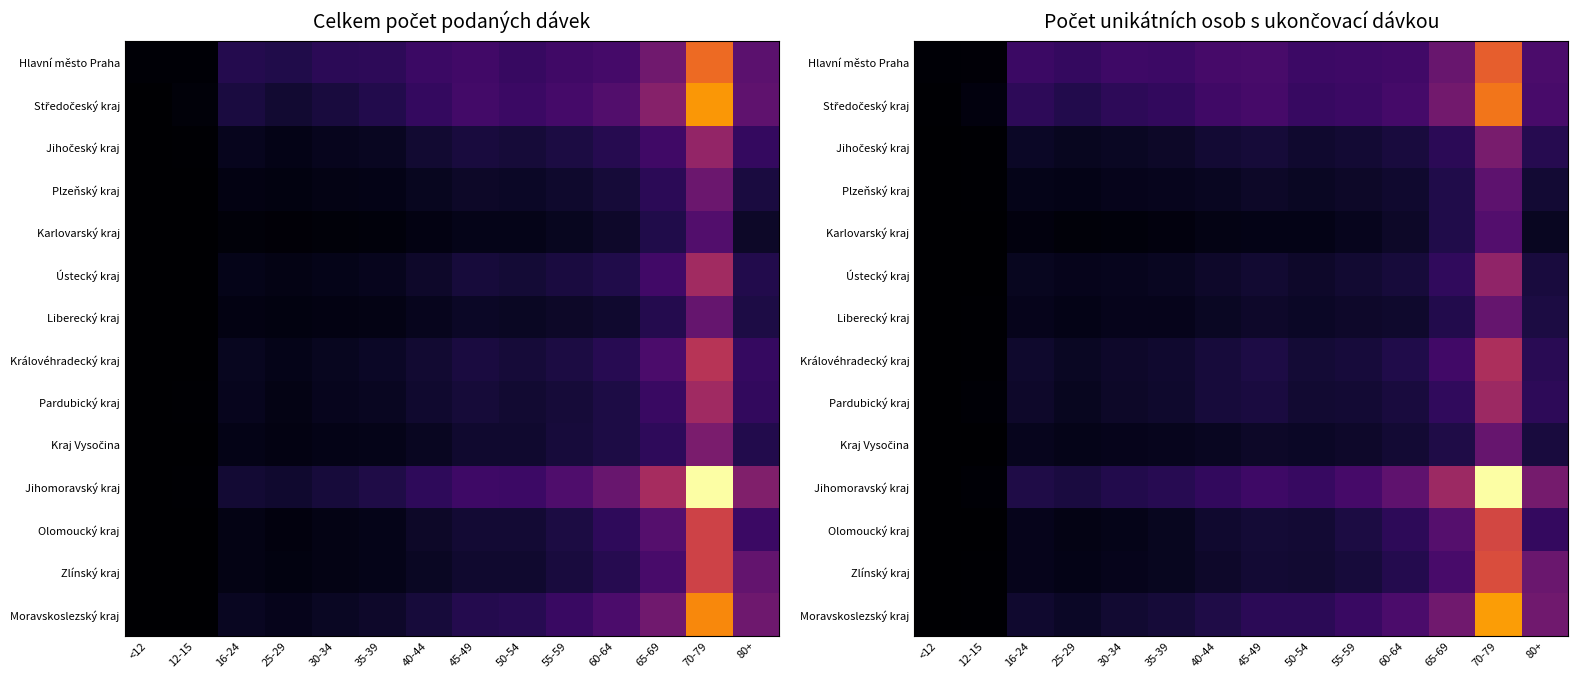

Which series has the largest total across all categories?

Jihomoravský kraj